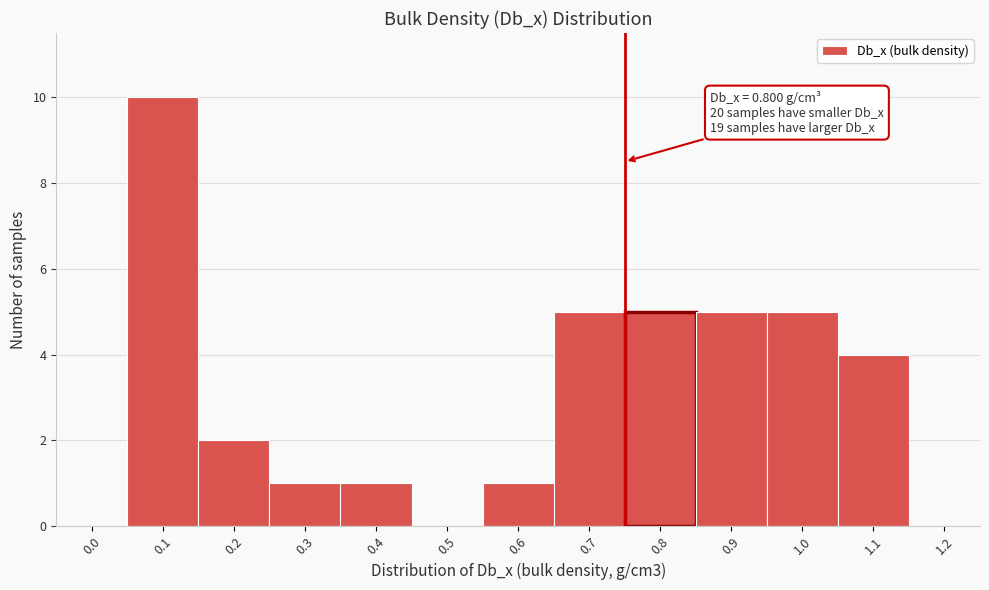

Reading left to right, what are all the values shown in this chart?

0.0=0	0.1=10	0.2=2	0.3=1	0.4=1	0.5=0	0.6=1	0.7=5	0.8=5	0.9=5	1.0=5	1.1=4	1.2=0